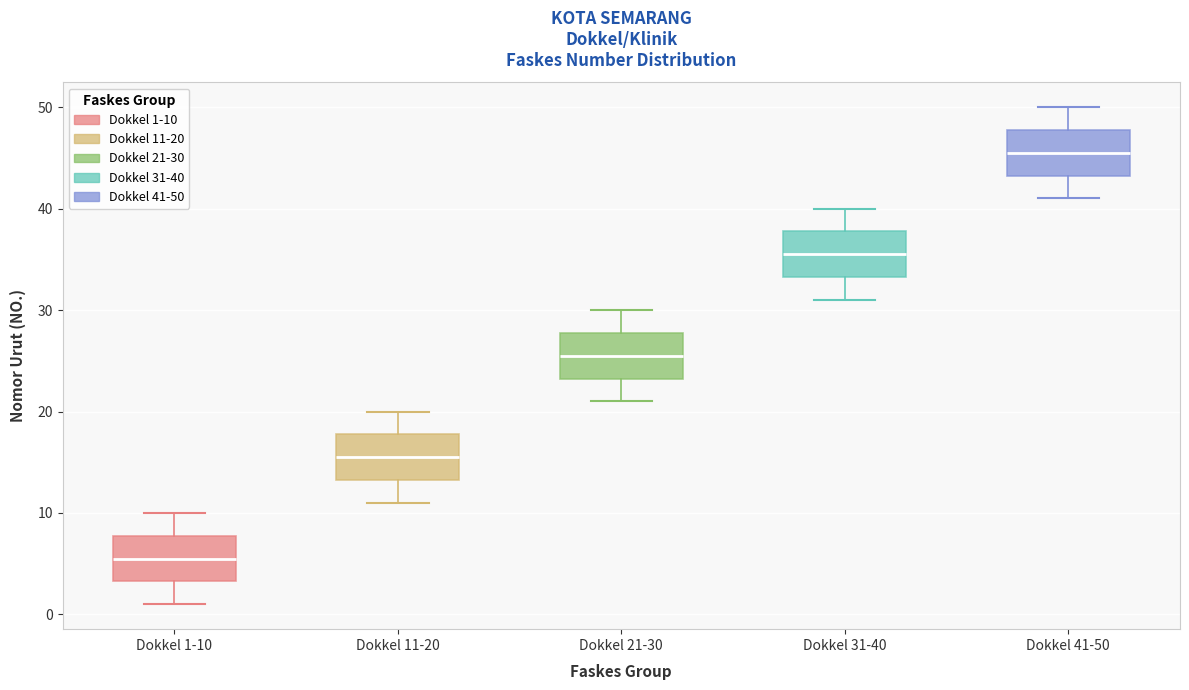

Where does the upper whisker of the box for Dokkel 1-10 end on the y-axis? The values are not printed on the chart, so give them approximately, as read against the axis.

10